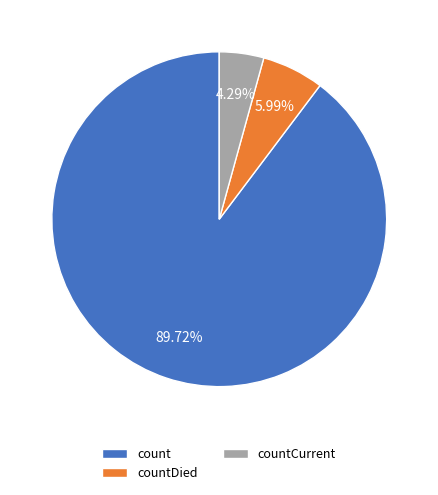

What percentage is the countCurrent slice, to the nearest percent?

4%